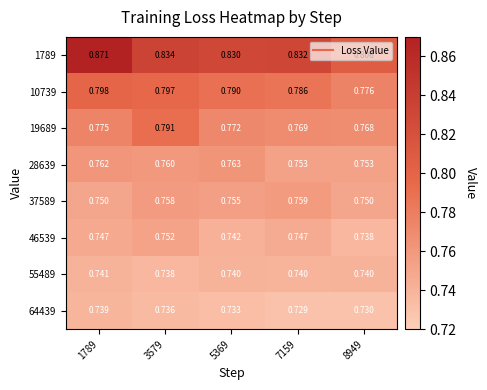

At how many categories does at least one series exceed 0?

5